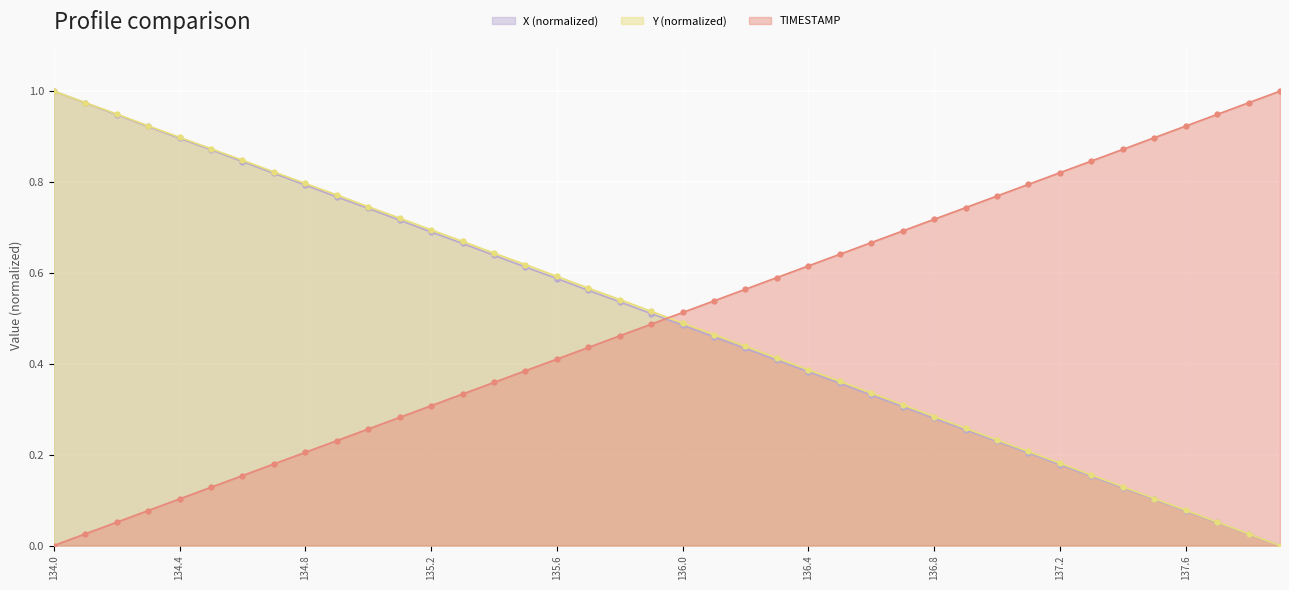

What are all the series names shown in the legend?

X (normalized), Y (normalized), TIMESTAMP